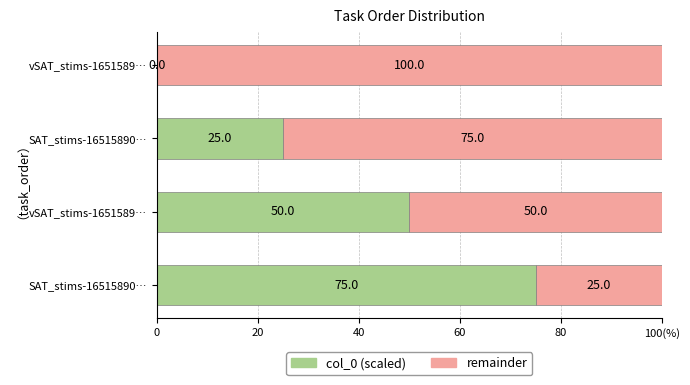

Rank the series by their maximum value, from lowest to highest.

col_0 (scaled), remainder